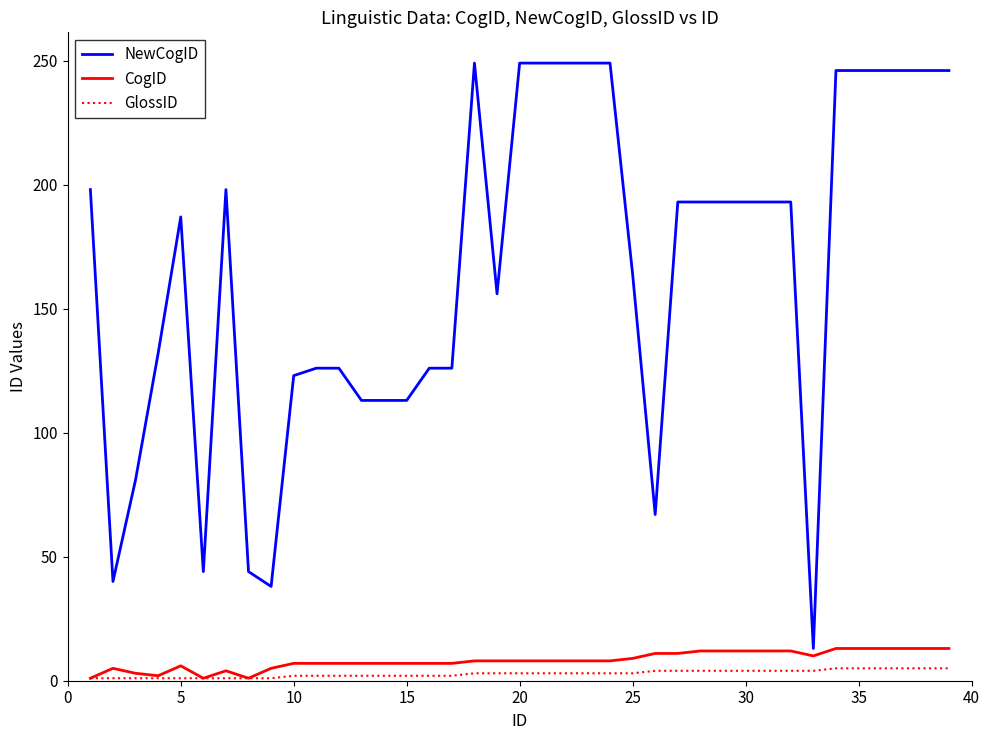

Which series has the widest spread of values?

NewCogID